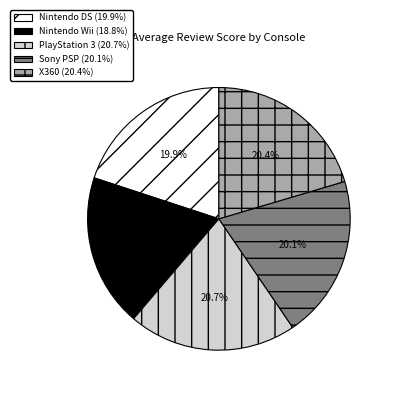

Approximately how many times larger is the value at Nintendo DS compared to X360?

1.0